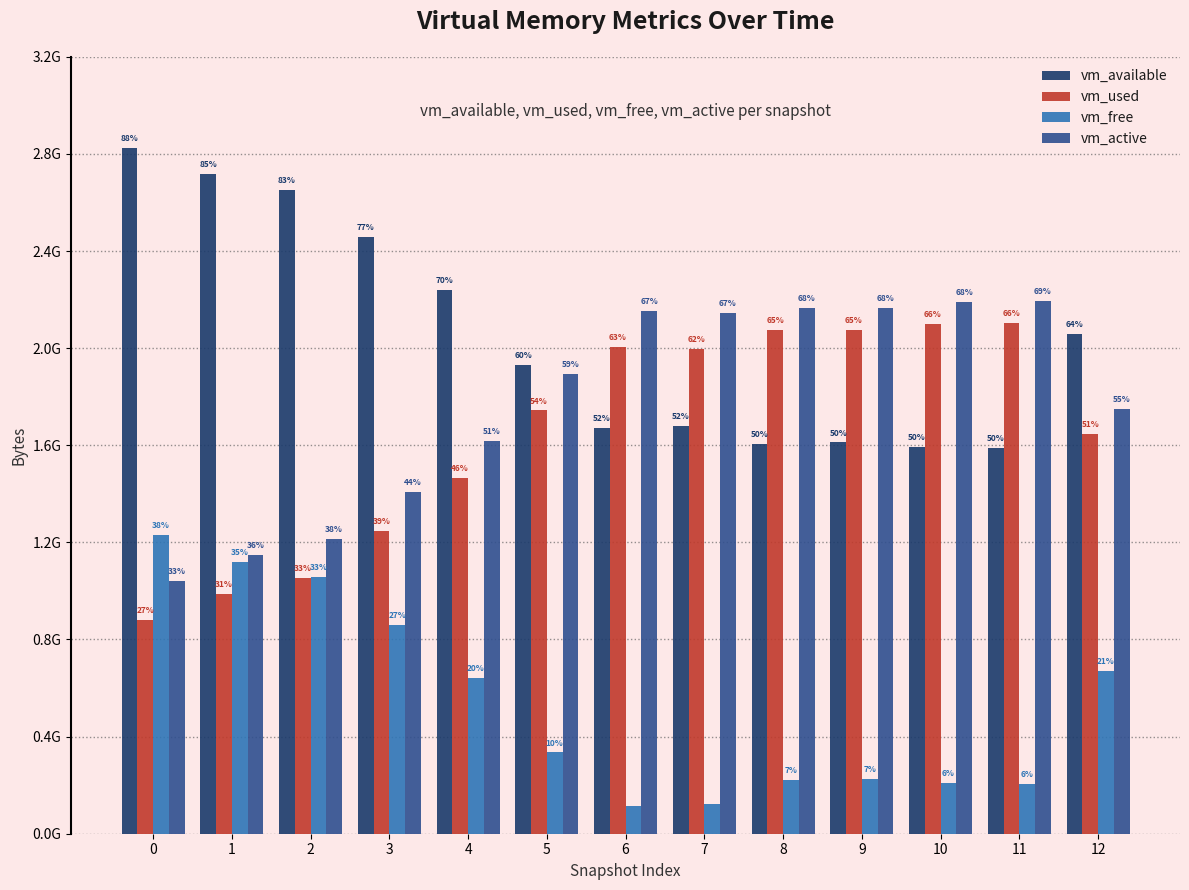

At which category is the sum across all series the highest?

12